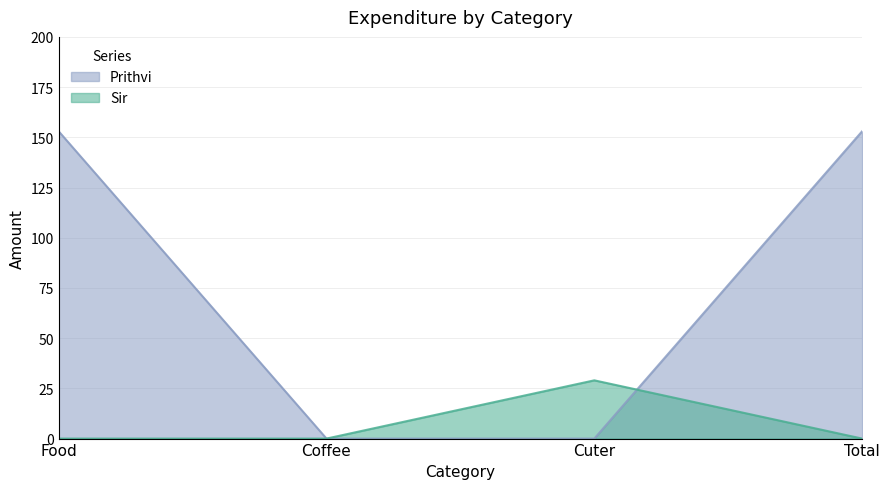

Which category has the lowest value in the Sir series?

Food